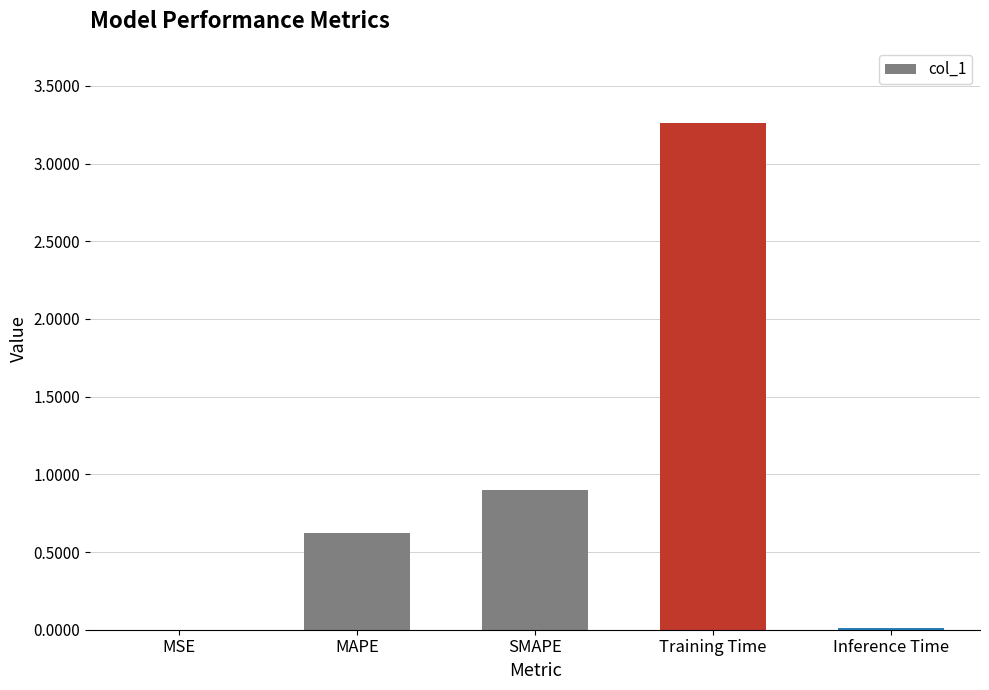

Which label corresponds to the largest value in the chart?

Training Time